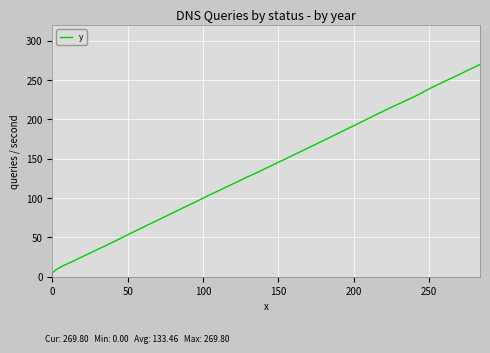

Reading left to right, extract all data points from this chart.

0.0	4.8	9.7	14.3	19.3	25.0	31.7	38.9	45.9	53.3	60.8	69.2	77.6	86.5	95.2	104.1	112.5	120.3	126.3	131.5	136.7	142.7	149.4	156.4	164.2	172.1	180.5	188.8	197.0	205.5	214.0	221.7	227.9	232.7	237.9	243.9	249.9	256.9	263.5	269.8